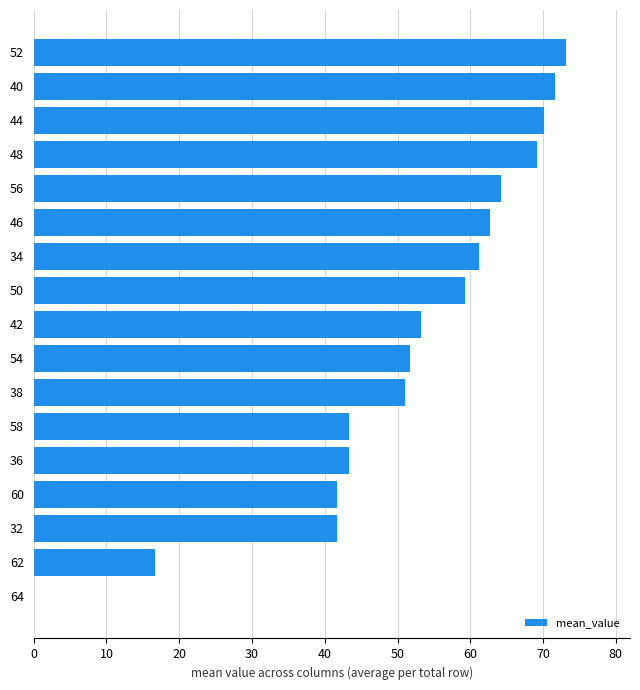

What is the sum of all values?

874.0